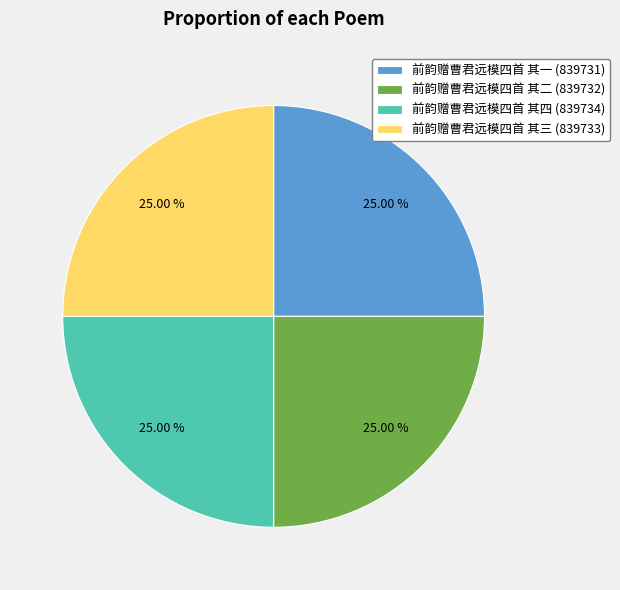

Is there a majority slice in this chart?

No